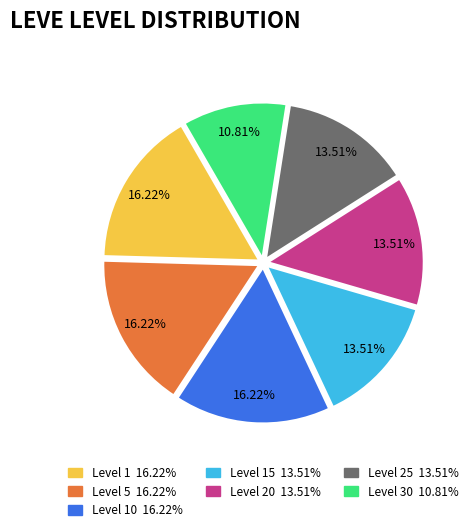

Is there any slice that represents more than half of the pie?

No